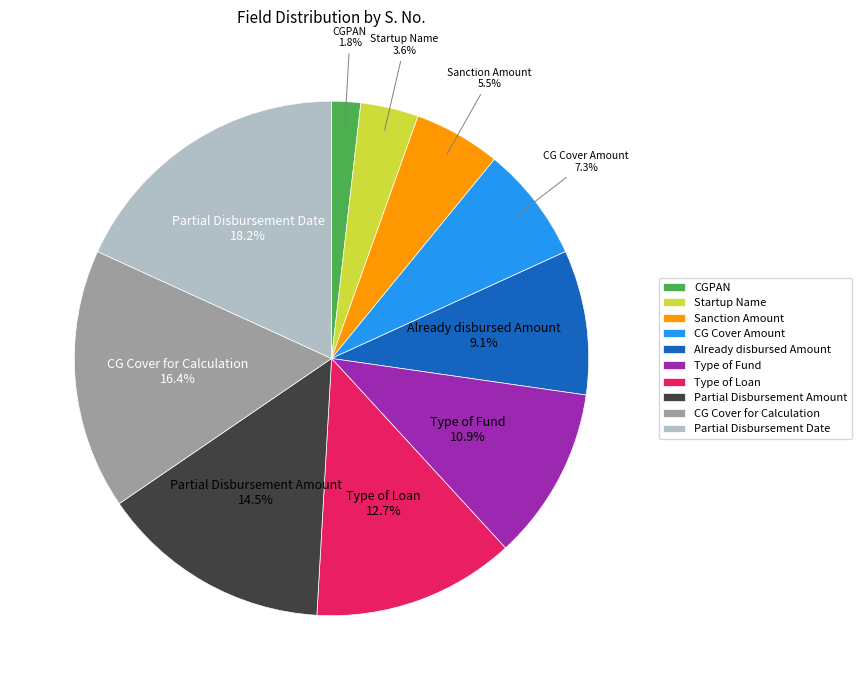

Between Startup Name and CG Cover Amount, which is larger?

CG Cover Amount